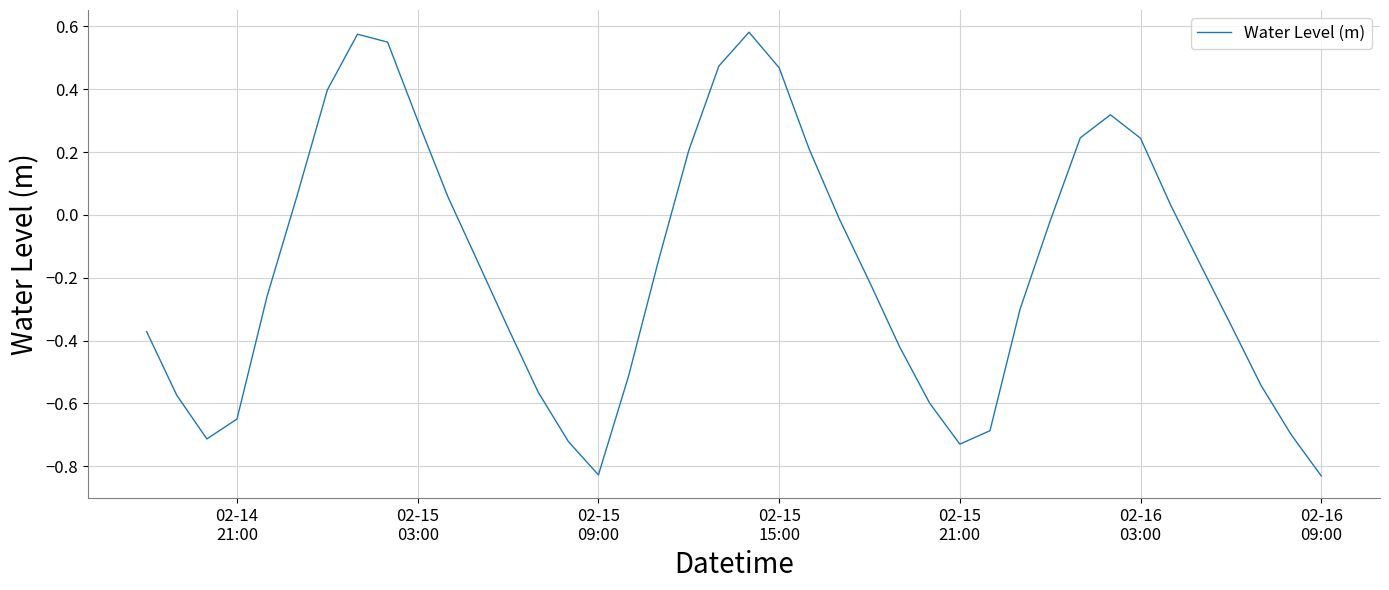

What is the difference between the maximum and minimum values?

1.4